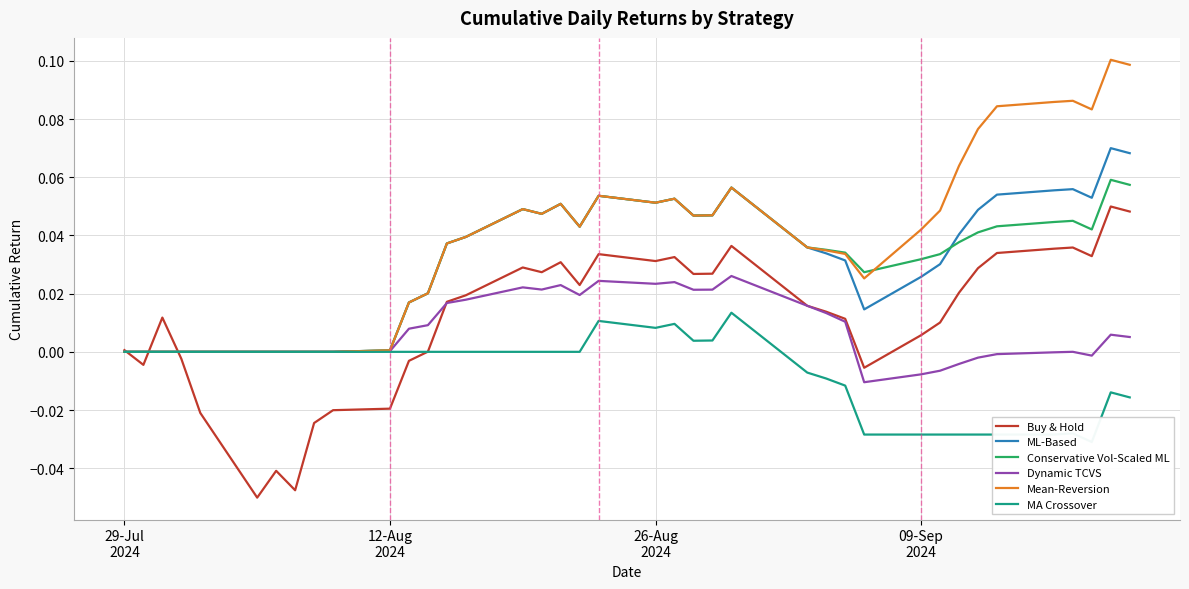

Count the number of data series in this chart.

6